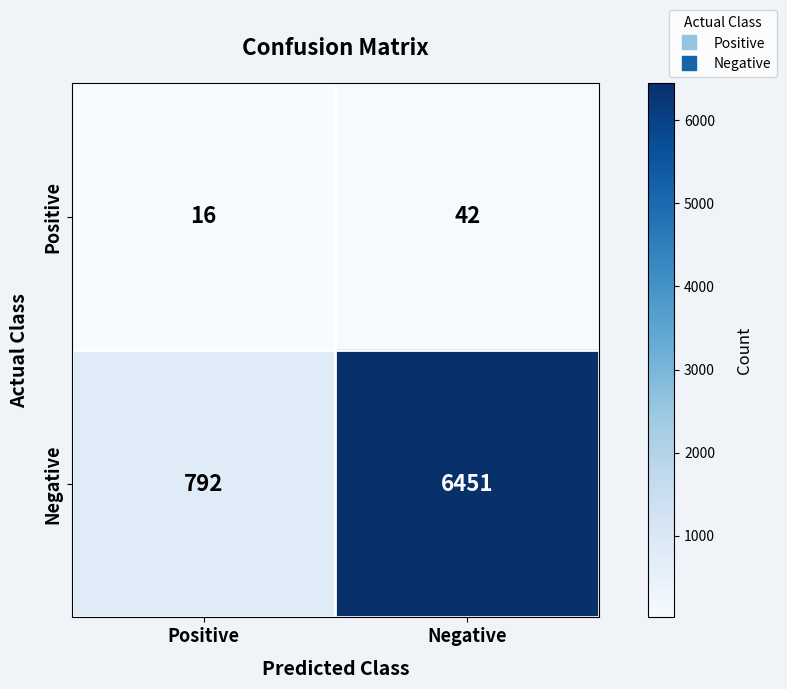

Where is Positive nearest to the value 29?

Positive